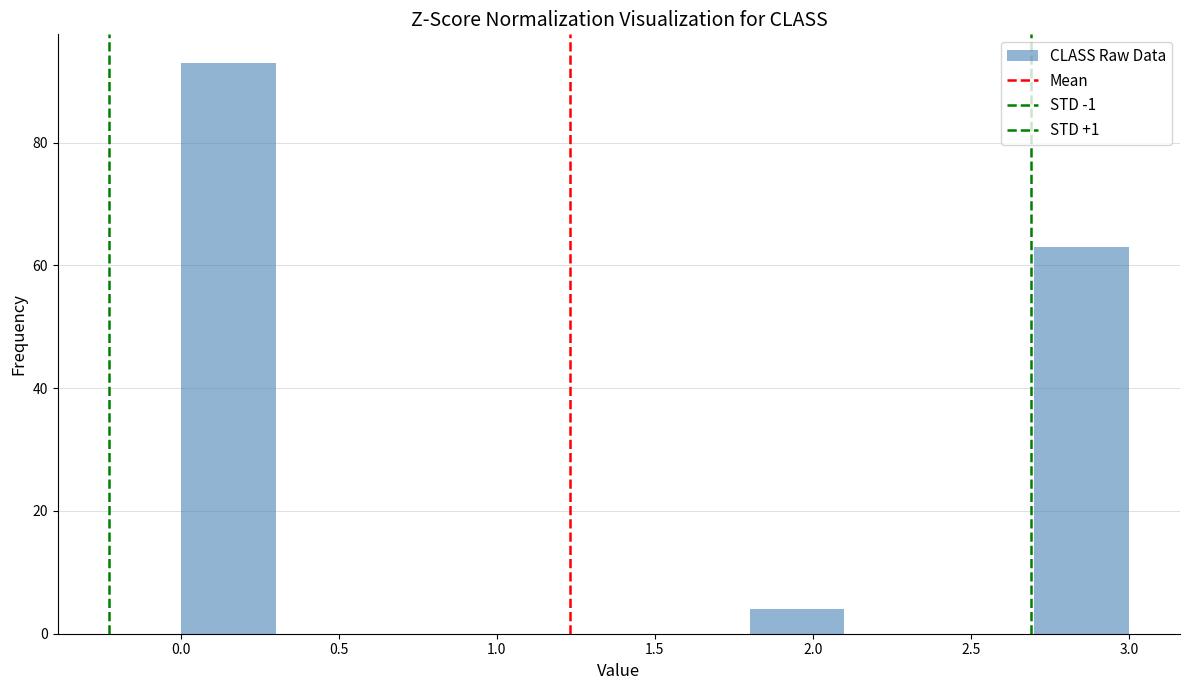

Reading left to right, transcribe this chart: for each bar, give the range it covers on the x-axis and its height. The values are not printed on the chart, so give them approximately, as read against the axis.

0.0 to 0.3: 94
0.3 to 0.6: 0
0.6 to 0.9: 0
0.9 to 1.2: 0
1.2 to 1.5: 0
1.5 to 1.8: 0
1.8 to 2.1: 4
2.1 to 2.4: 0
2.4 to 2.7: 0
2.7 to 3.0: 64